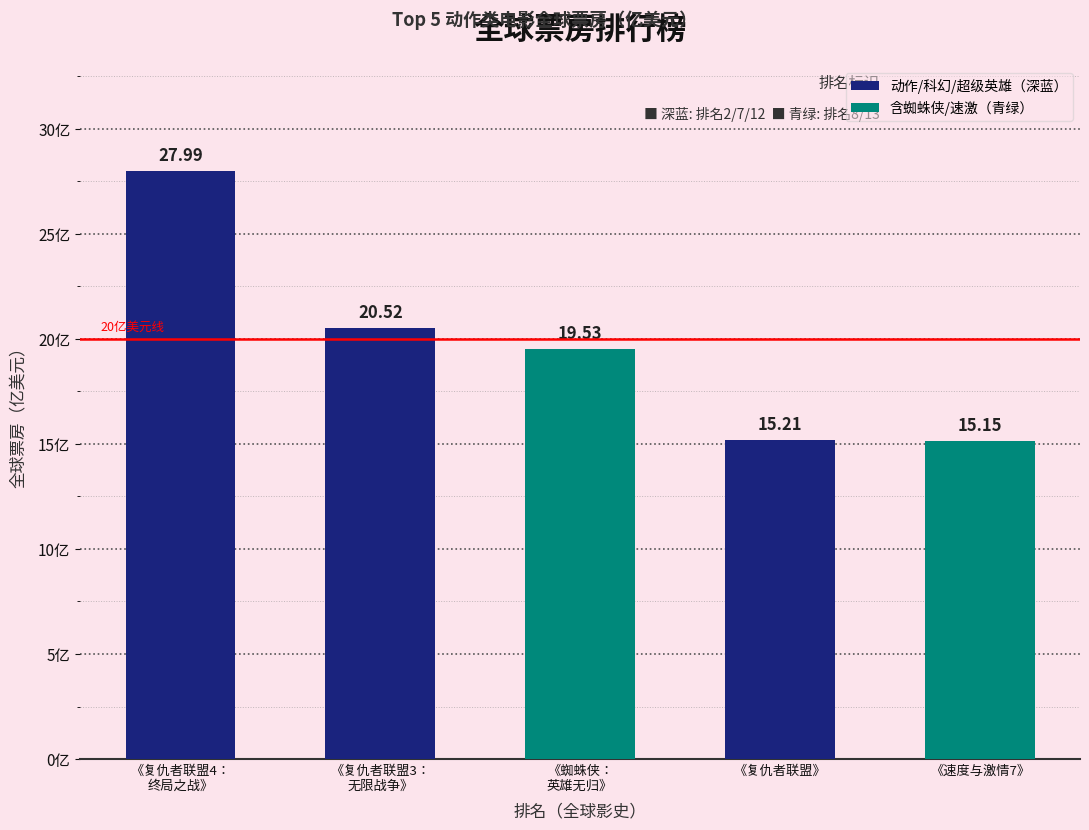

At which label is the value closest to 21?

《复仇者联盟3：
无限战争》